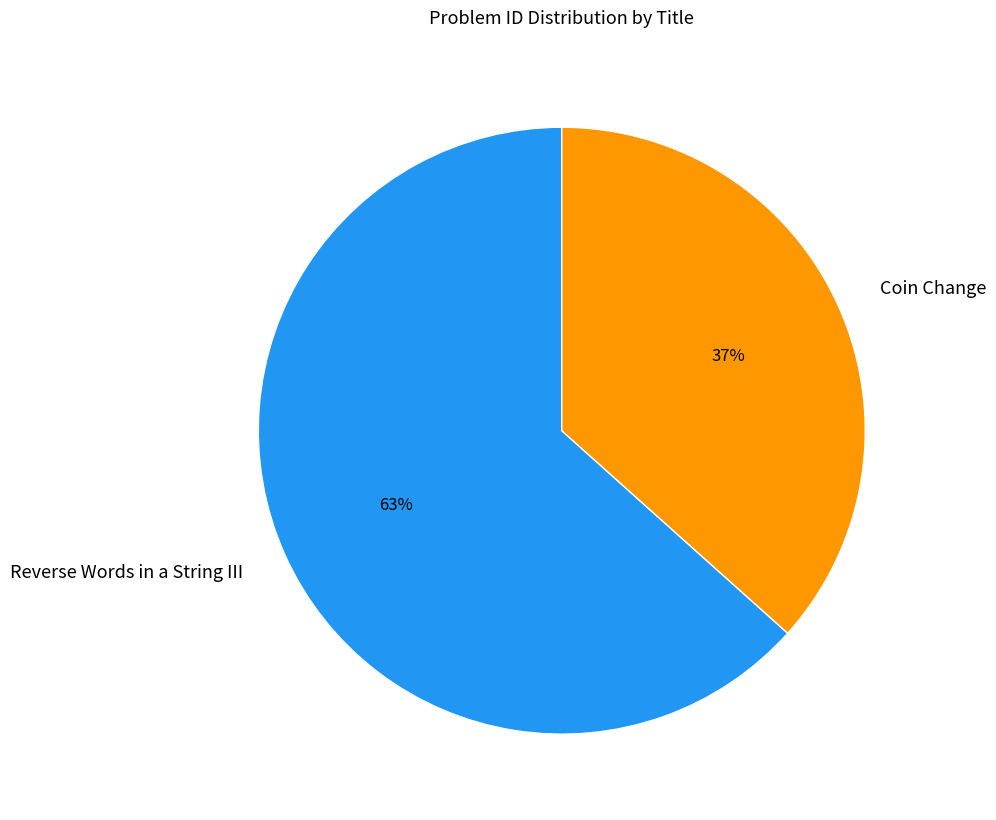

Is there any slice that represents more than half of the pie?

Yes